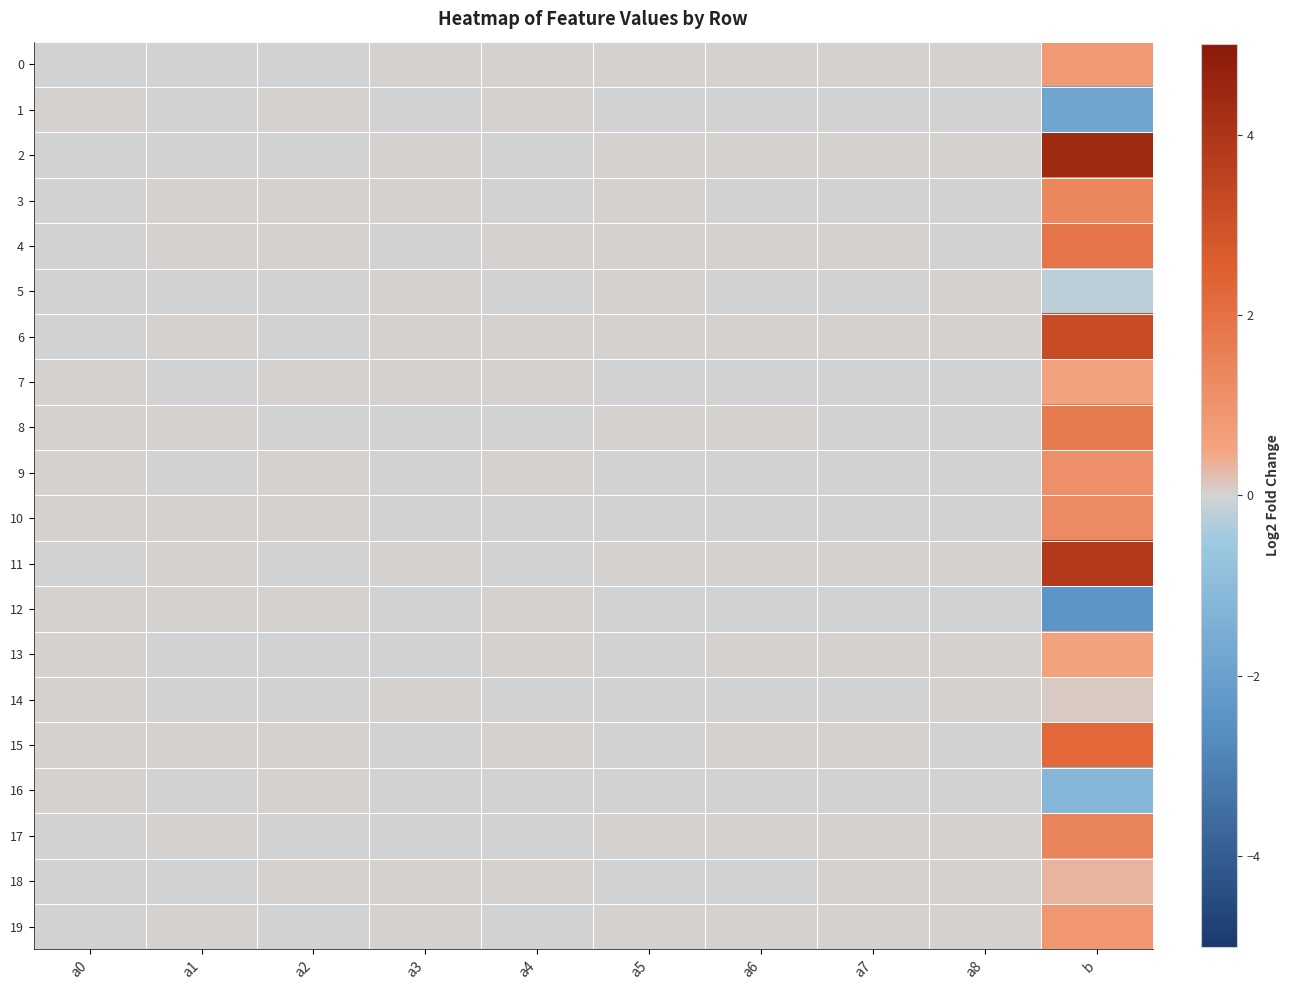

How many distinct data groups are displayed?

20